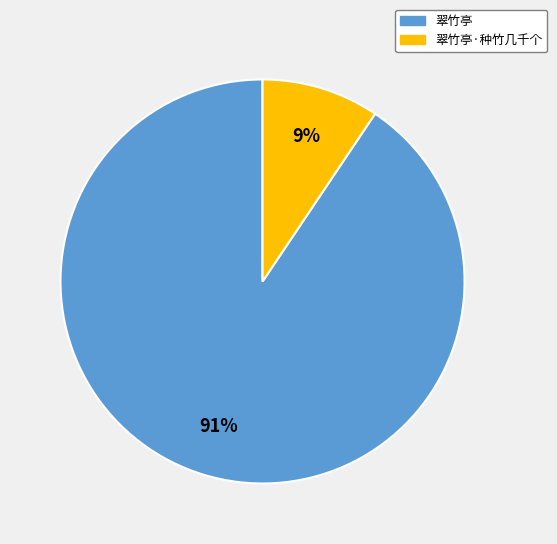

Which category accounts for the majority?

翠竹亭